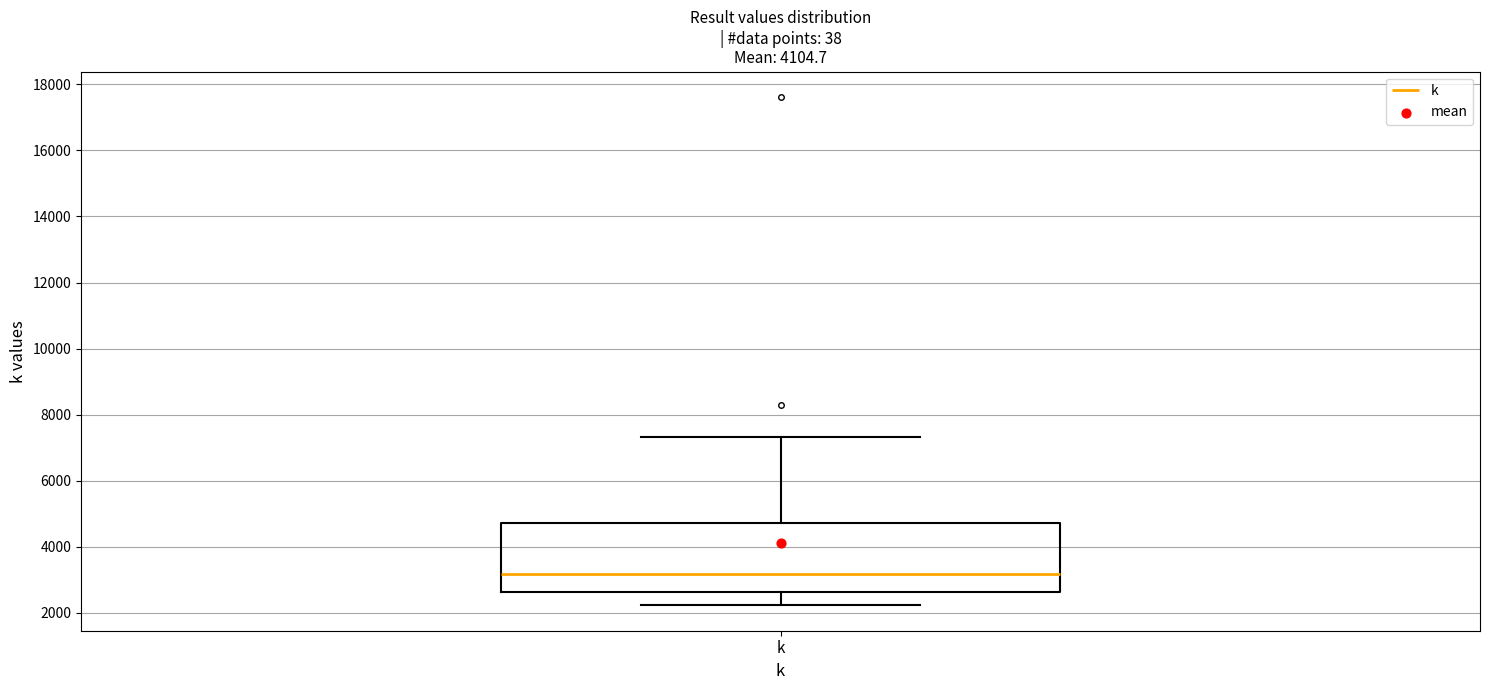

Transcribe this box plot: give where the median line is, the range the box spans, and where the two whiskers end, as read against the y-axis. The values are not printed on the chart, so give them approximately, as read against the axis.

median 3200, box 2600 to 4800, whiskers 2200 to 7400